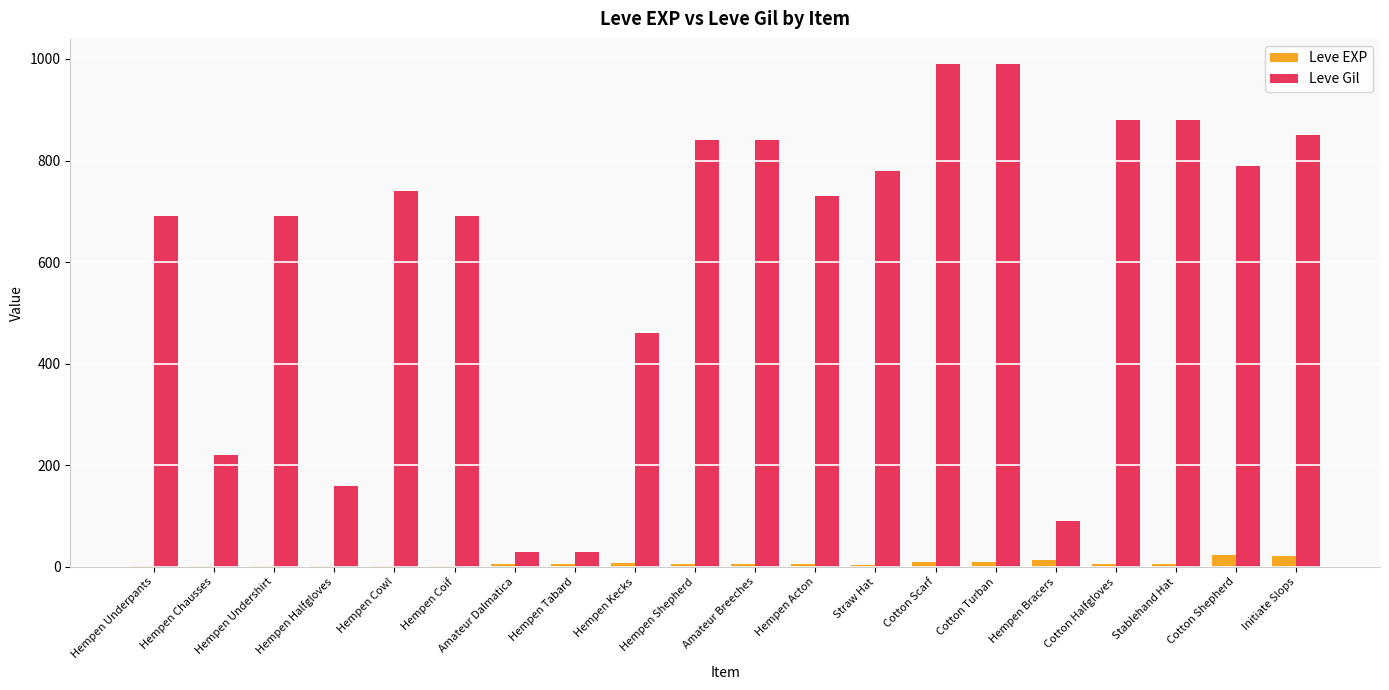

How many distinct data groups are displayed?

2